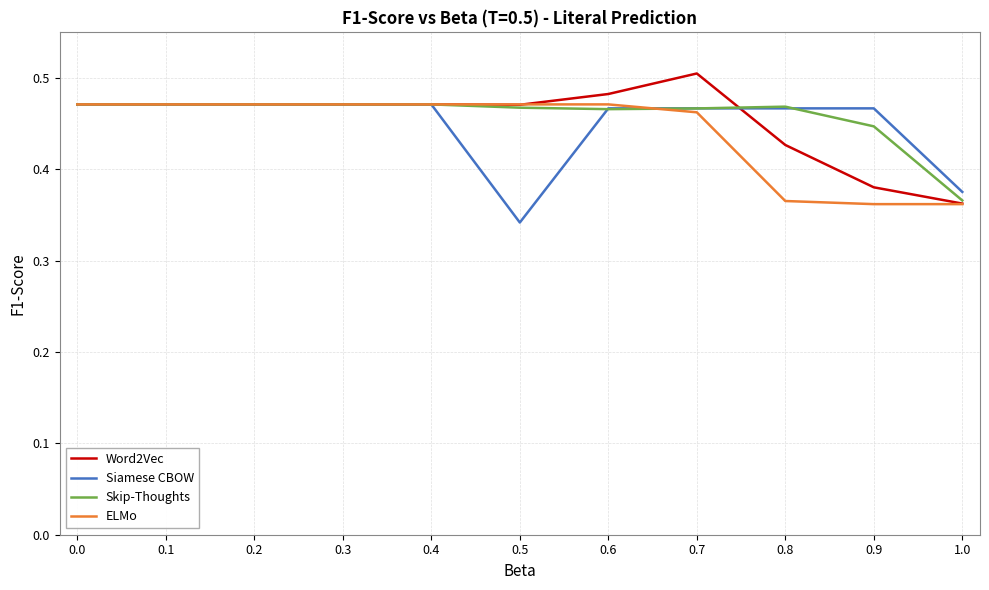

The Siamese CBOW series shows 0.5 at 0.8. True or false?

True